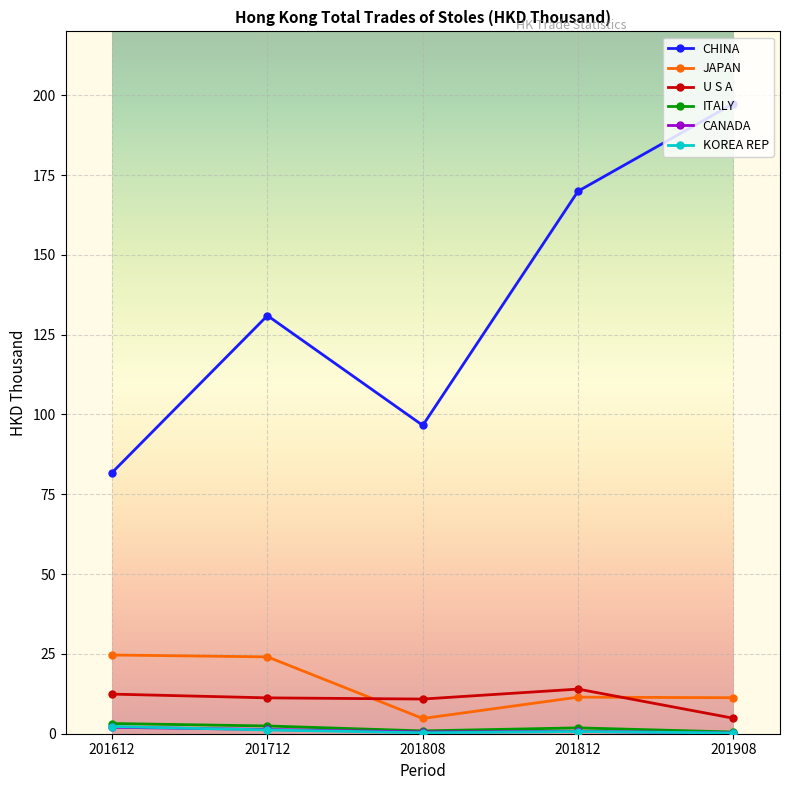

Does the chart display data point markers on the line(s)?

Yes